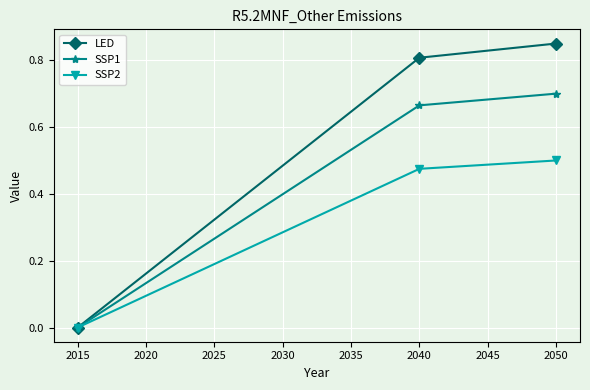

Rank the series by their average value, from highest to lowest.

LED, SSP1, SSP2